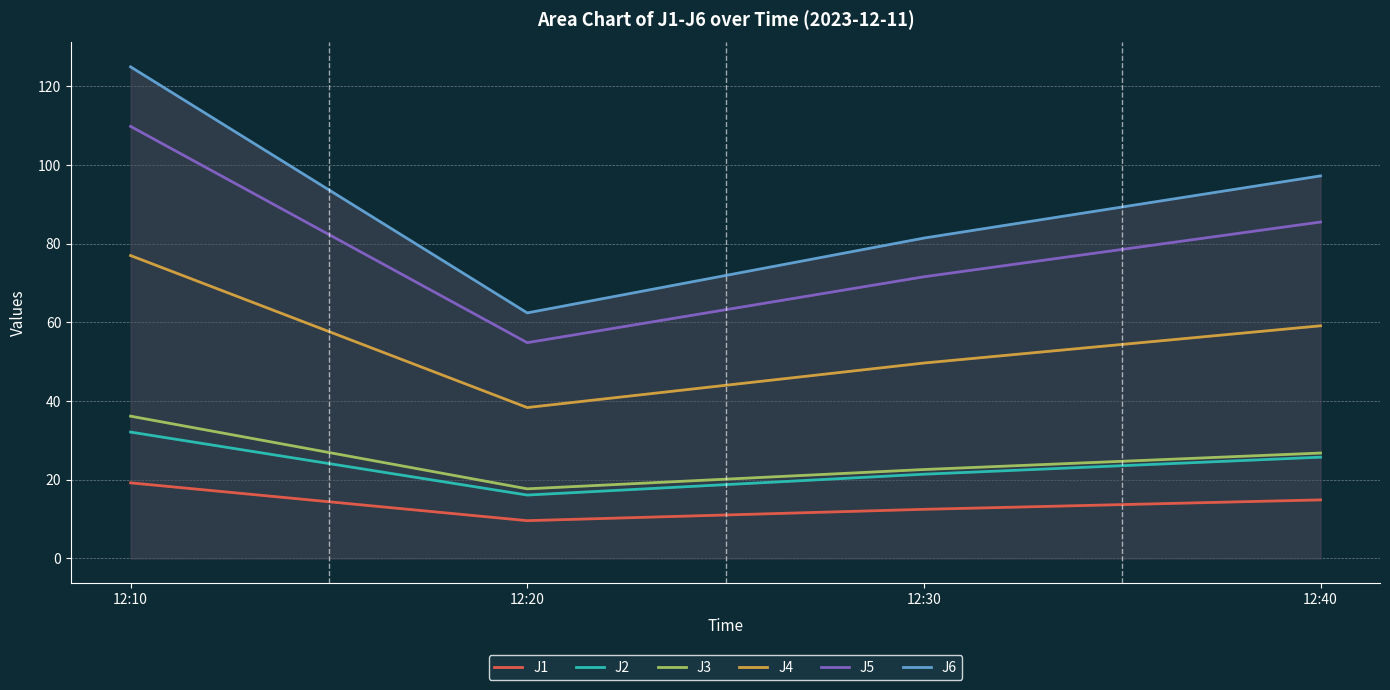

True or false: J2 has a value of 5.3 at 12:20.

False